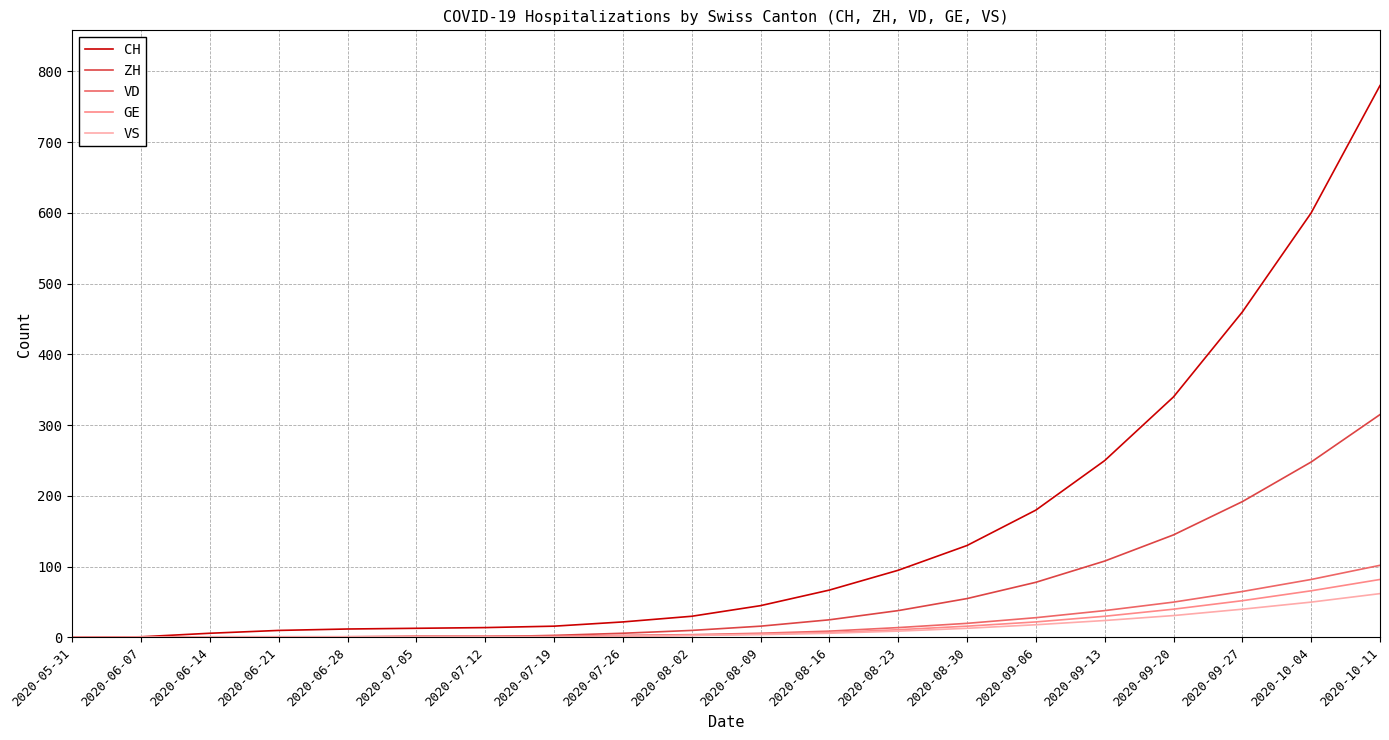

Count the number of categories in the chart.

20